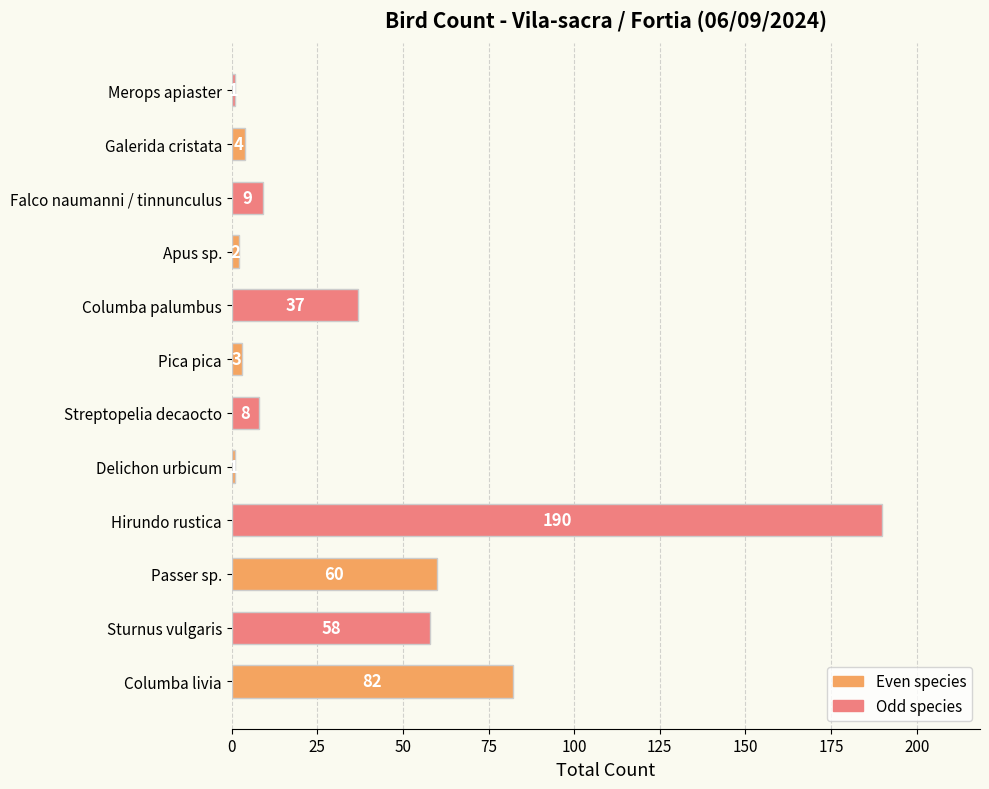

What is the greatest value displayed?

190